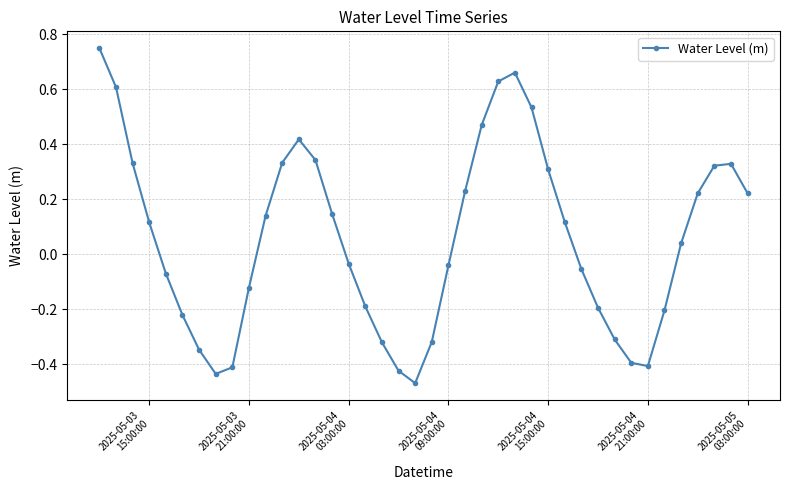

How many points are lower than both their immediate neighbors (excluding endpoints)?

3